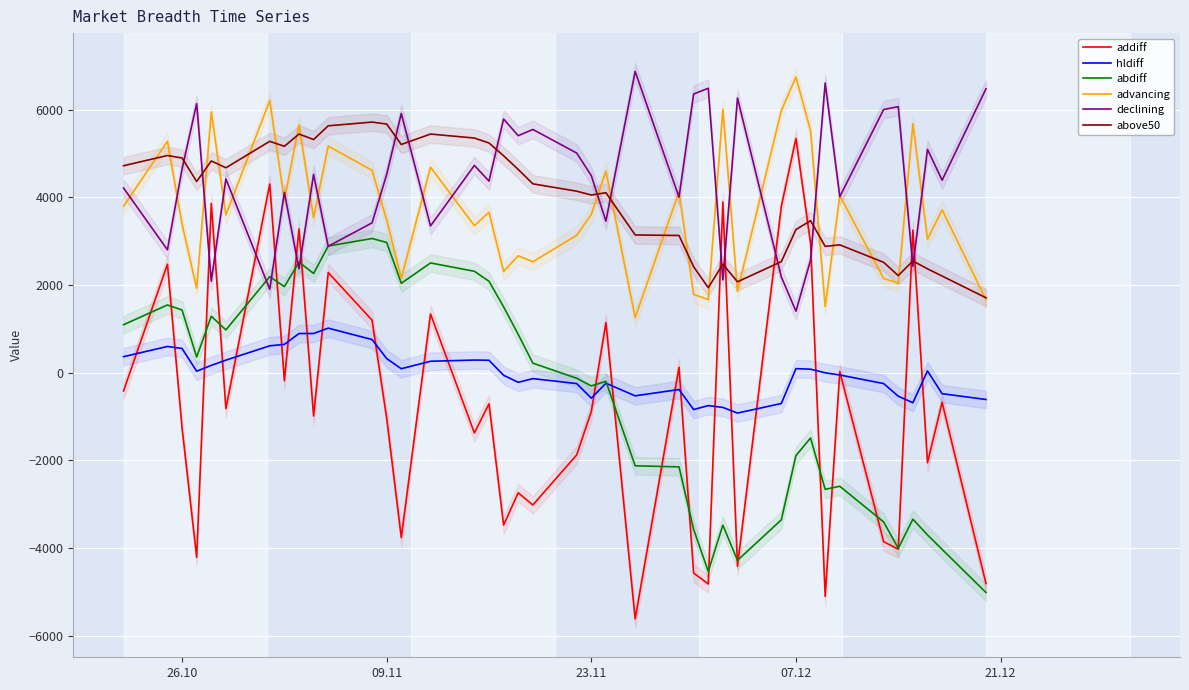

True or false: addiff and declining intersect in this chart.

True